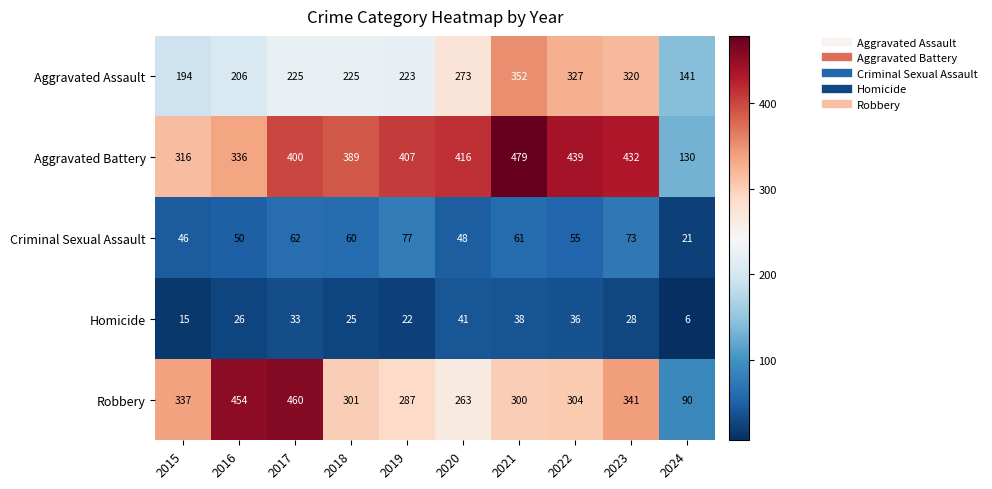

How many series are shown in this chart?

5